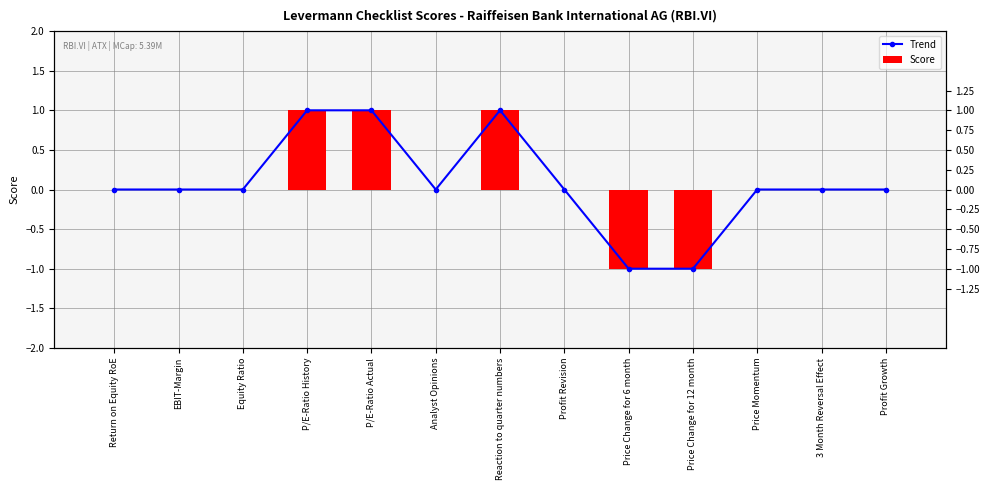

How many values in the Trend series exceed 0?

3